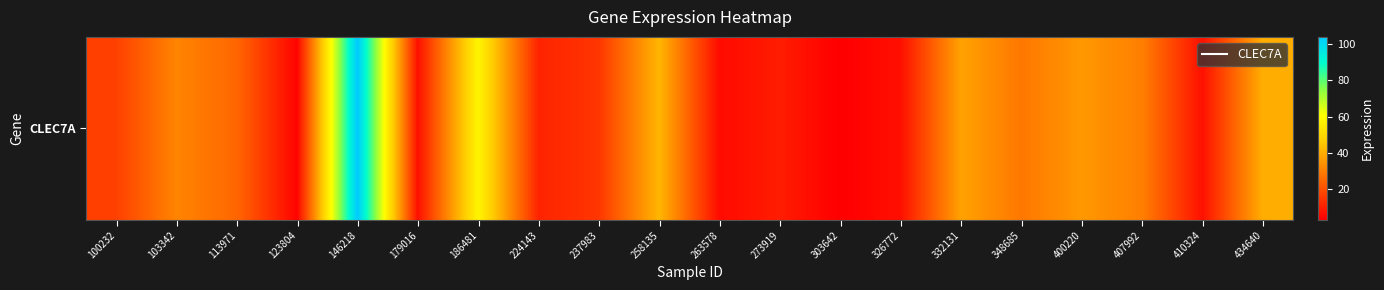

How many values are below 24?

10